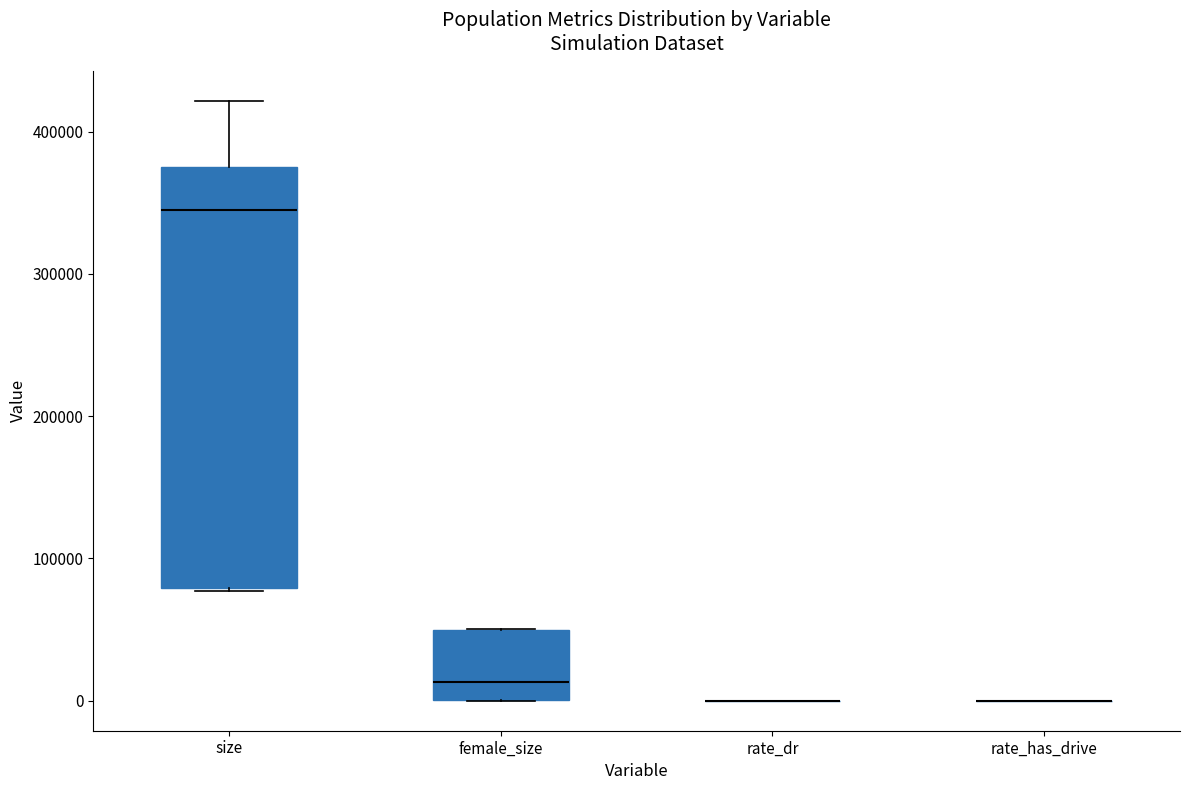

Reading left to right, transcribe this box plot: for each box, give where its median line is, the range the box spans, and where its two whiskers end, as read against the y-axis. The values are not printed on the chart, so give them approximately, as read against the axis.

size: median 350000, box 80000 to 380000, whiskers 80000 to 420000
female_size: median 10000, box 0 to 50000, whiskers 0 to 50000
rate_dr: box collapsed to a line at 0, whiskers 0 to 0
rate_has_drive: box collapsed to a line at 0, whiskers 0 to 0